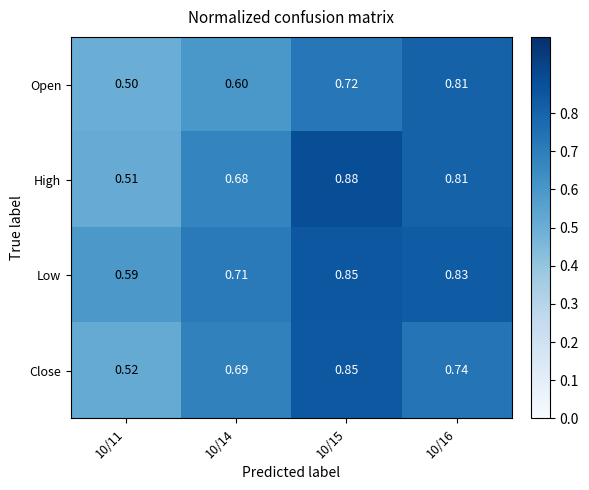

Which series has the largest range (max minus min)?

High